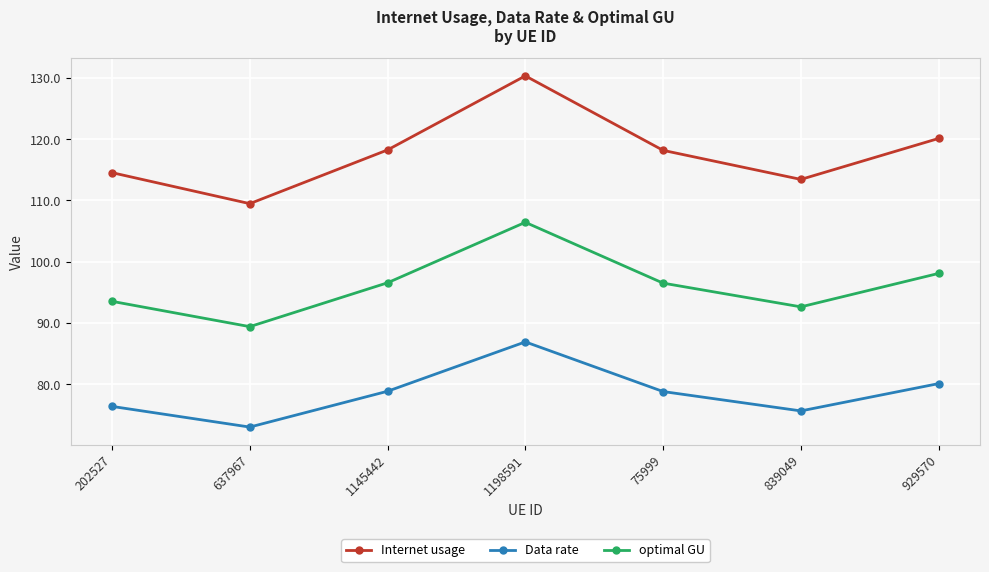

What is the difference between the second highest and minimum values in the Internet usage series?

10.7